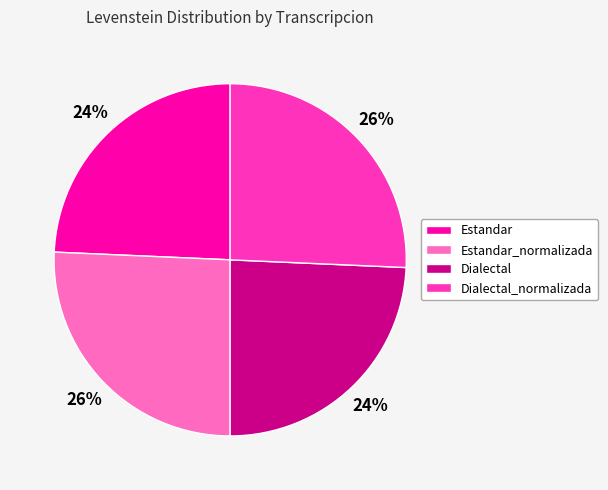

To the nearest percent, what is the combined percentage of Dialectal_normalizada and Estandar?

50%